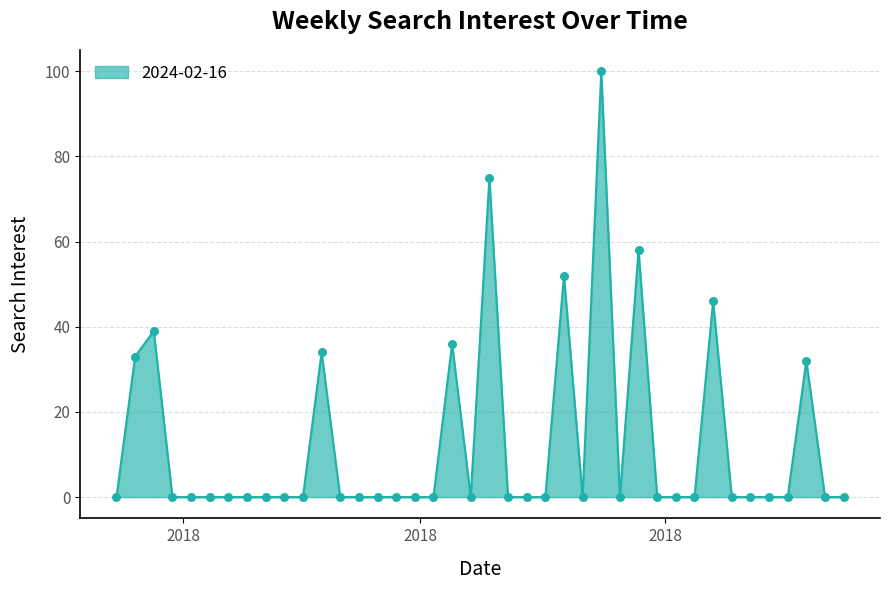

What is the maximum value shown in the chart?

100